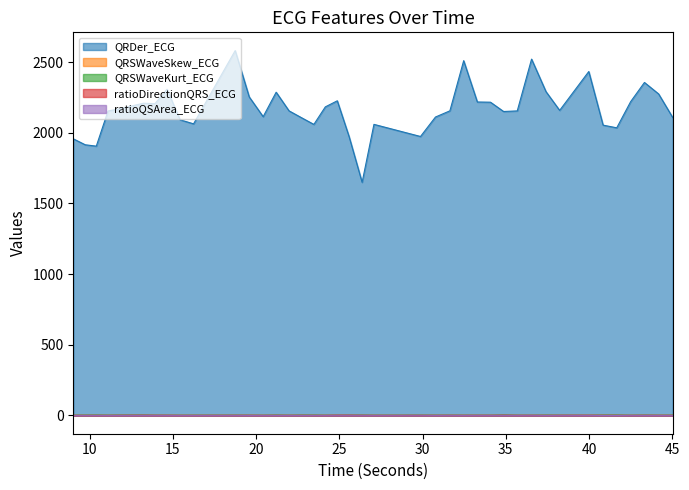

At which category does QRSWaveKurt_ECG reach its first local valley?

11.1015625